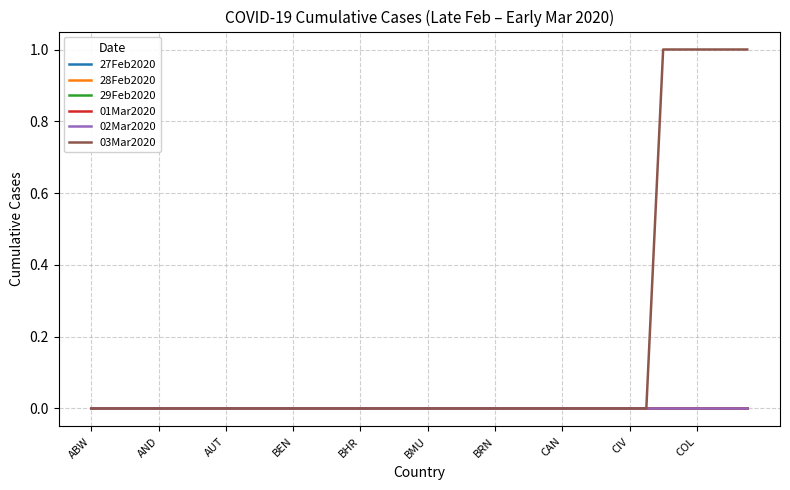

Is this an area chart (filled region under the line)?

No